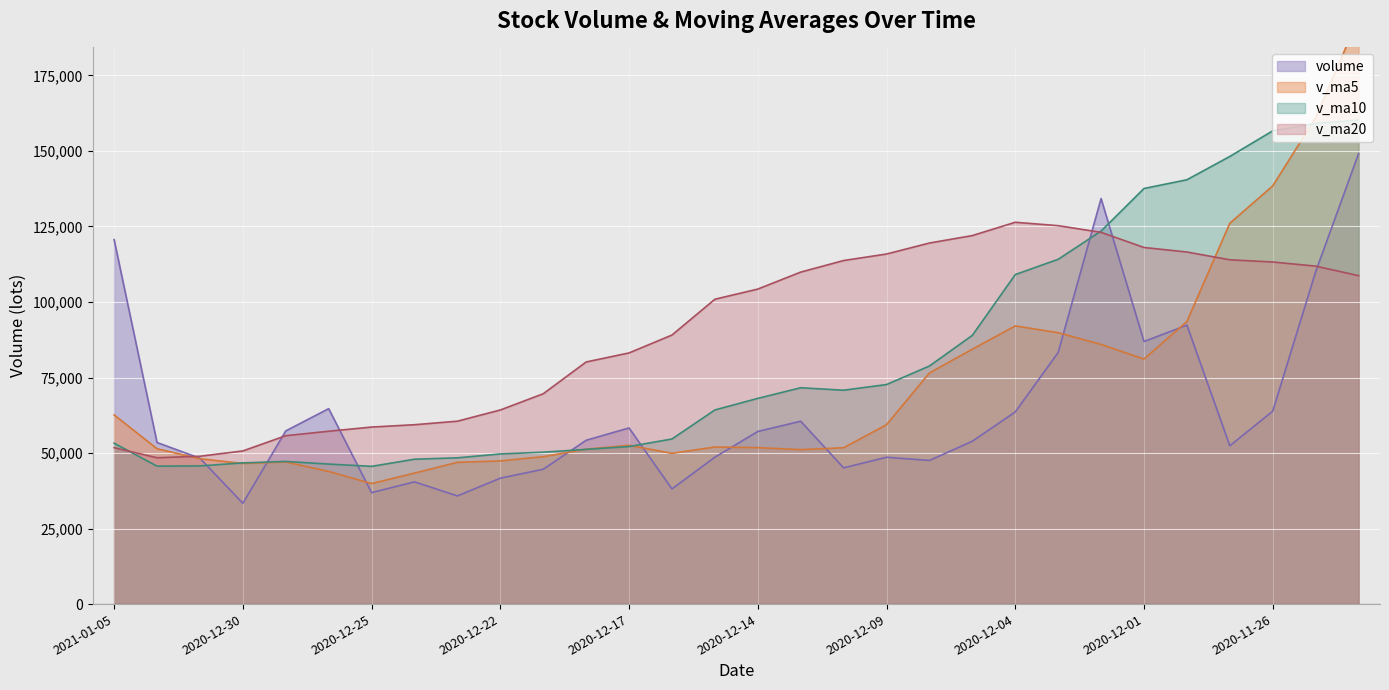

Does the chart display data point markers on the line(s)?

No